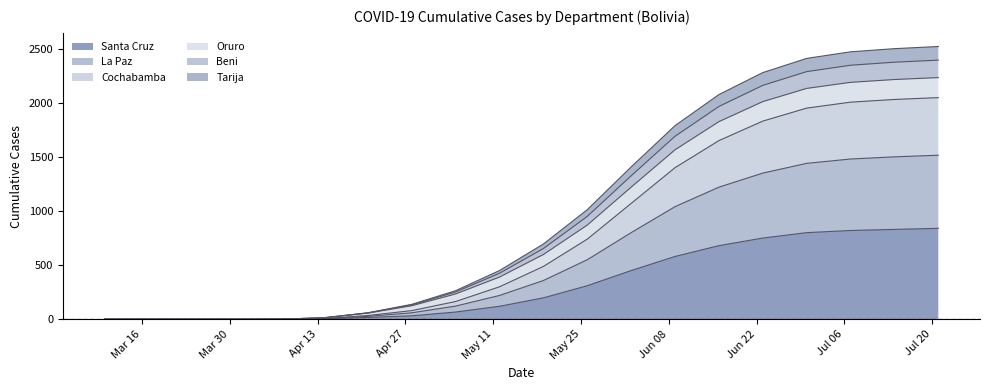

Does the chart have visible grid lines?

No